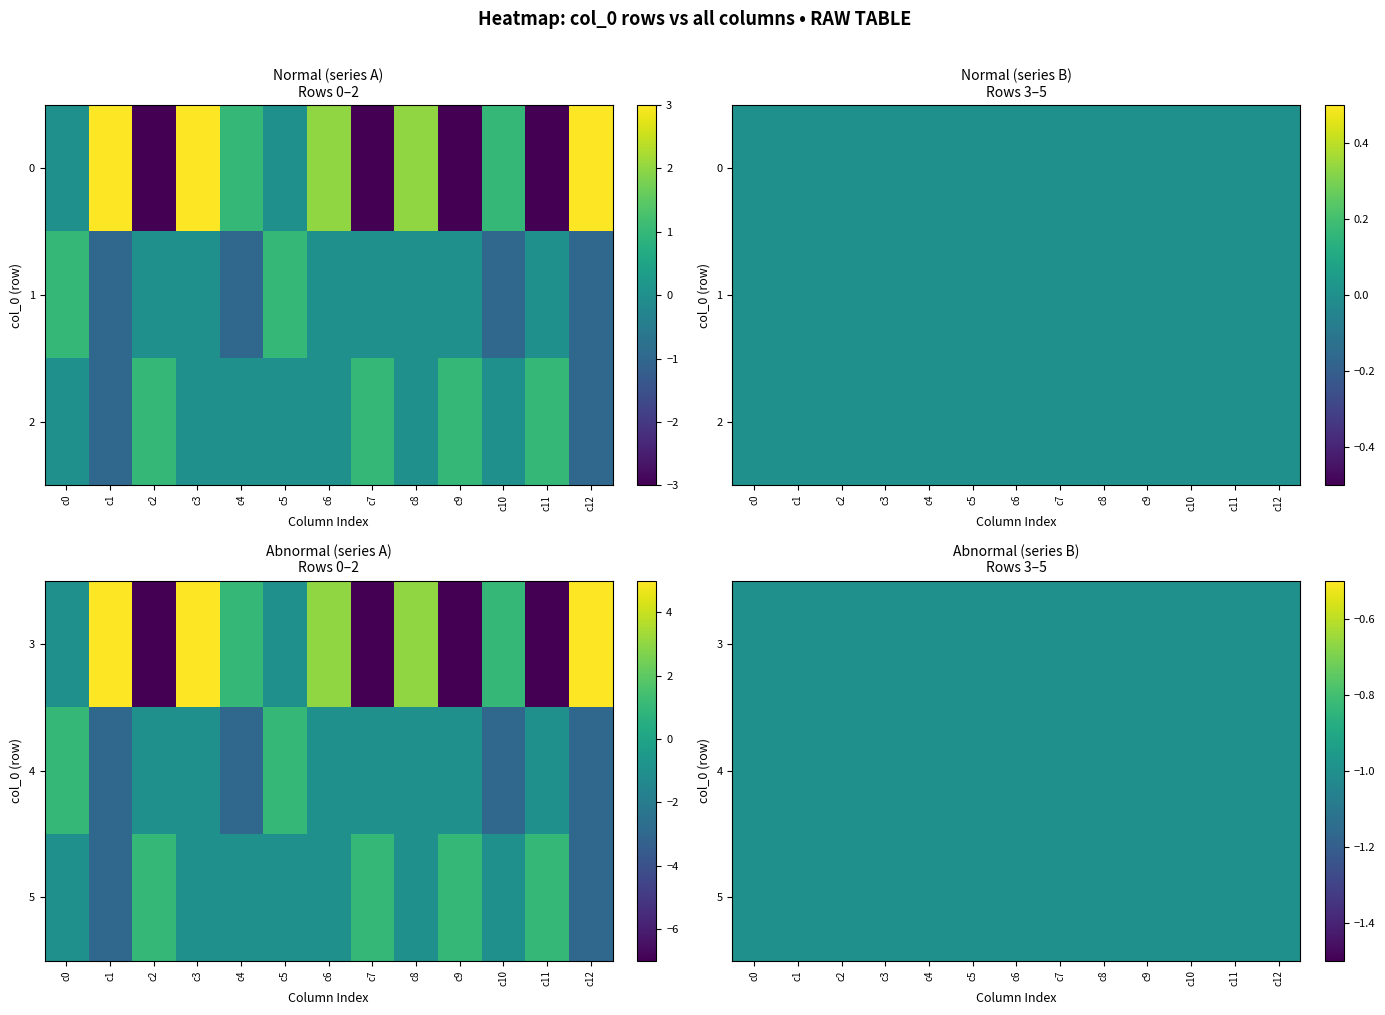

Between c8 and c7, which is larger?

c8